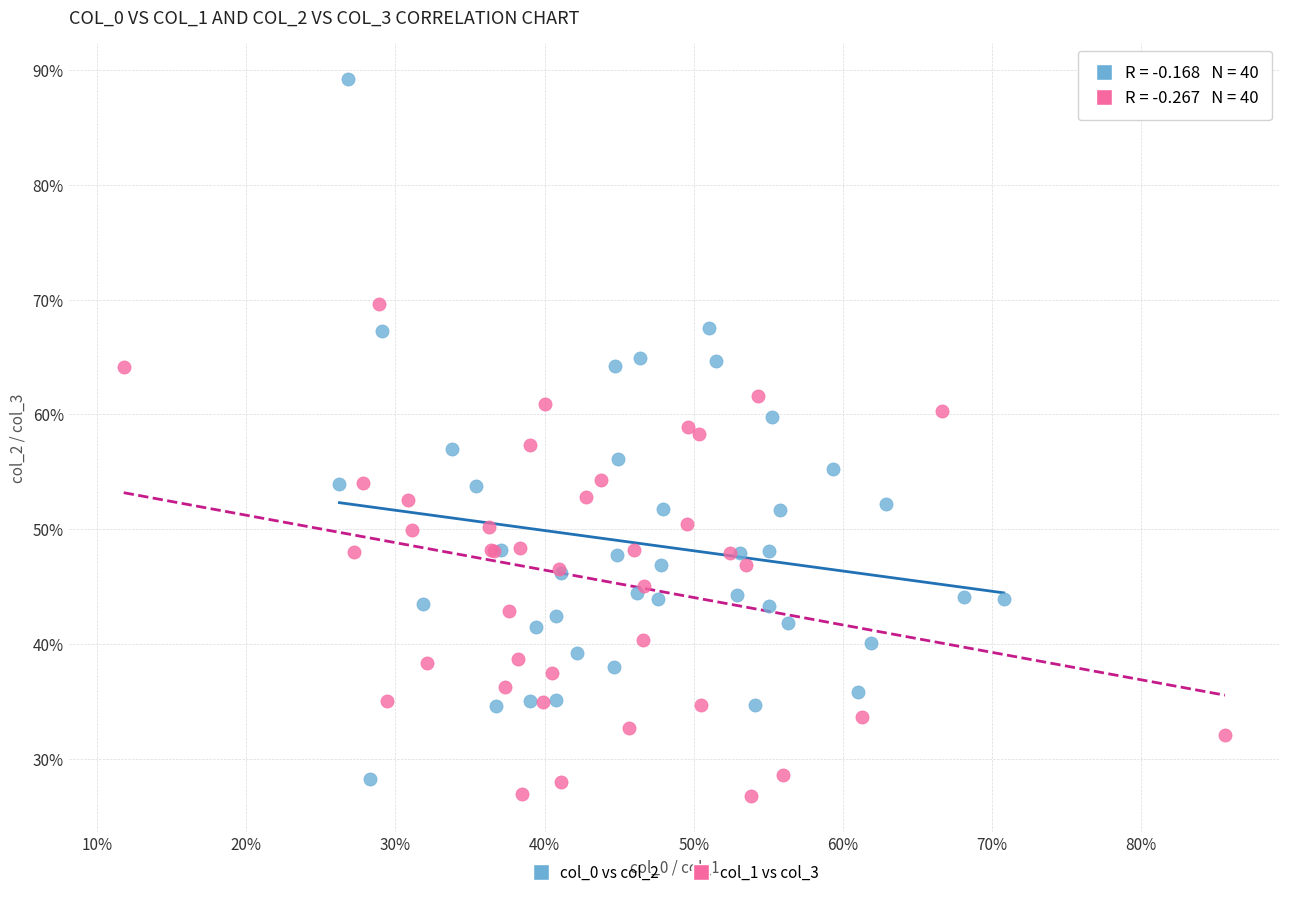

What are all the series names shown in the legend?

col_0 vs col_2, col_1 vs col_3